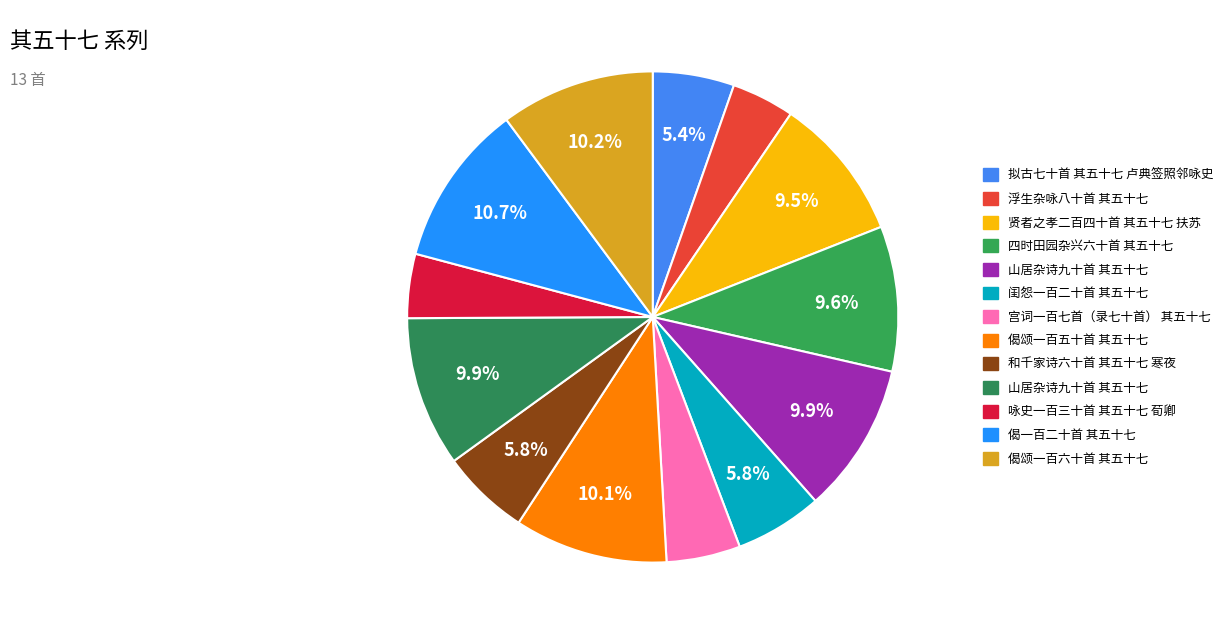

How many segments does this pie chart have?

13